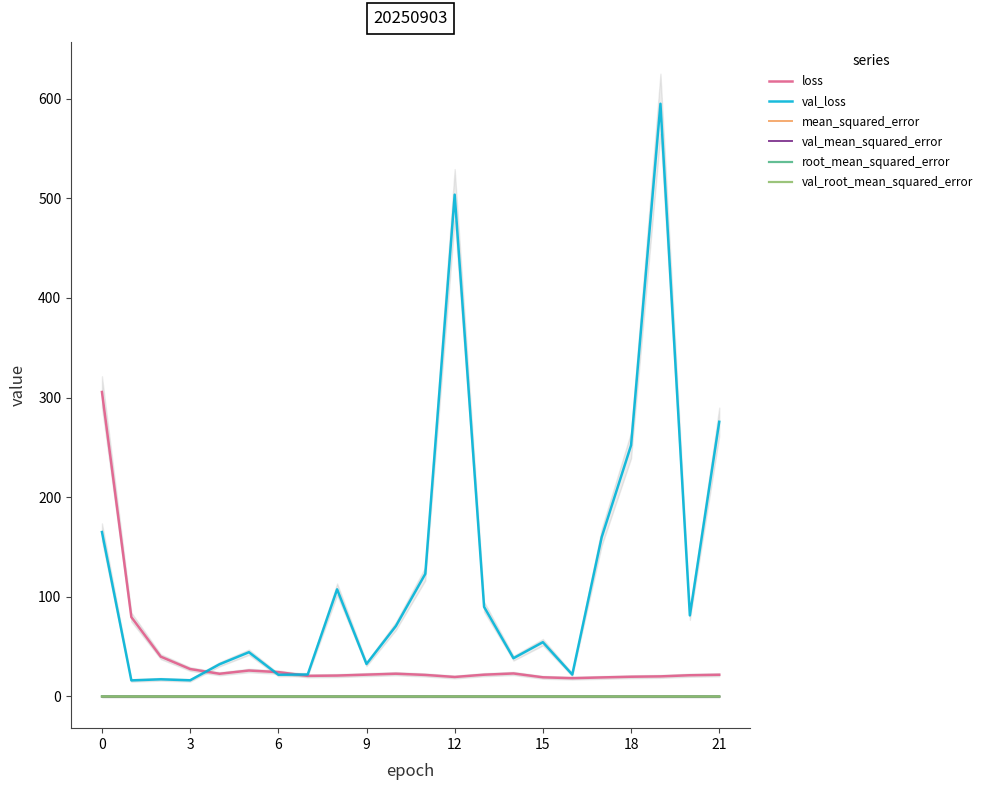

The val_mean_squared_error series shows 0.0 at 21. True or false?

False